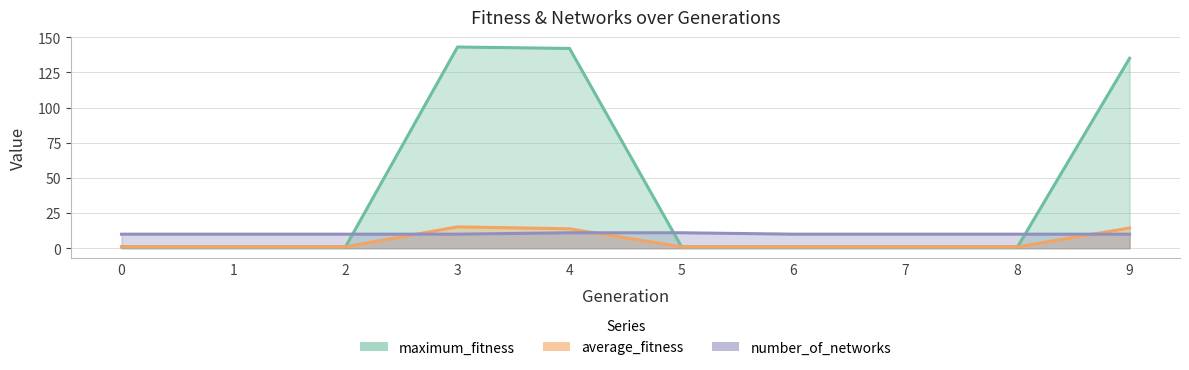

Where do number_of_networks and maximum_fitness first cross each other?

2 and 3